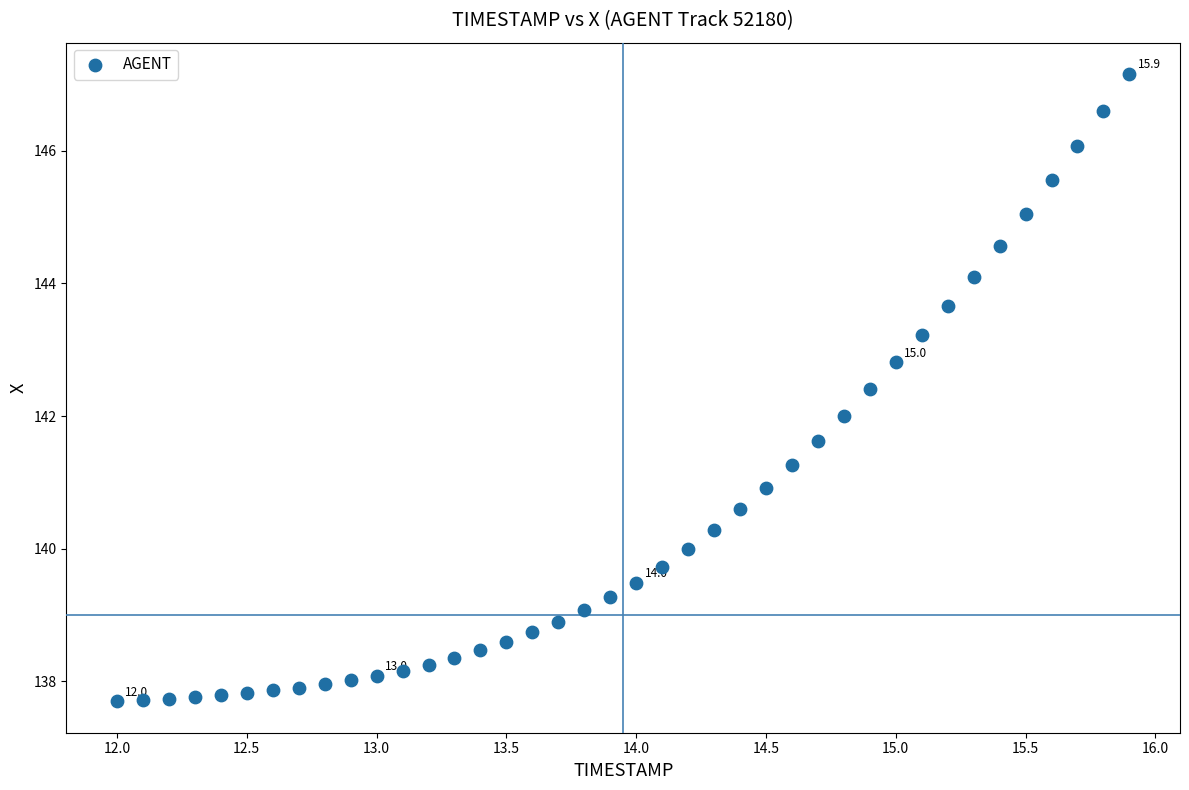

What is the range of Y values (max minus min)?

9.5